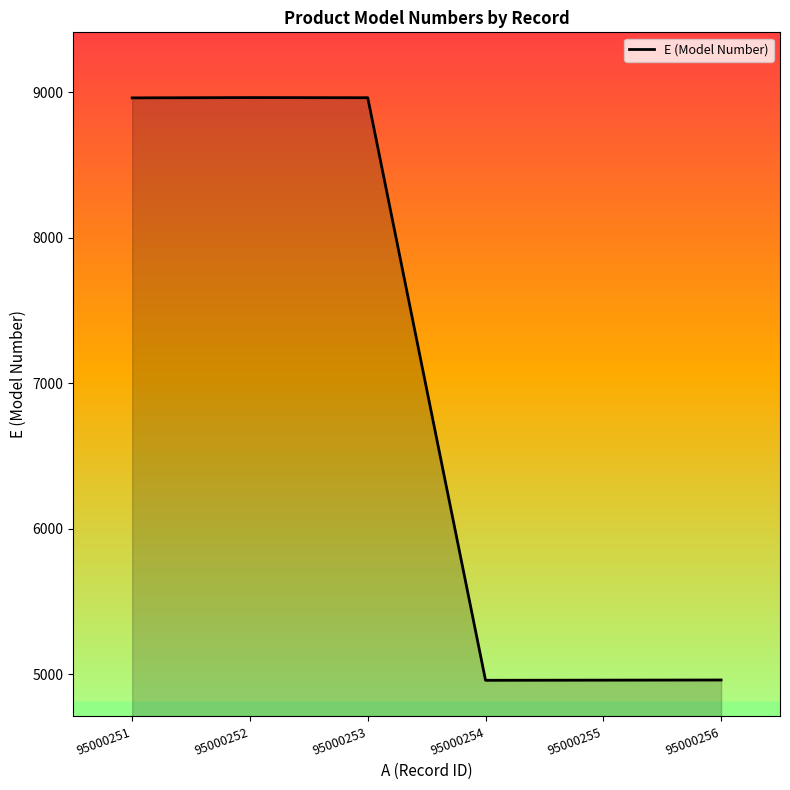

What is the average value?

6961